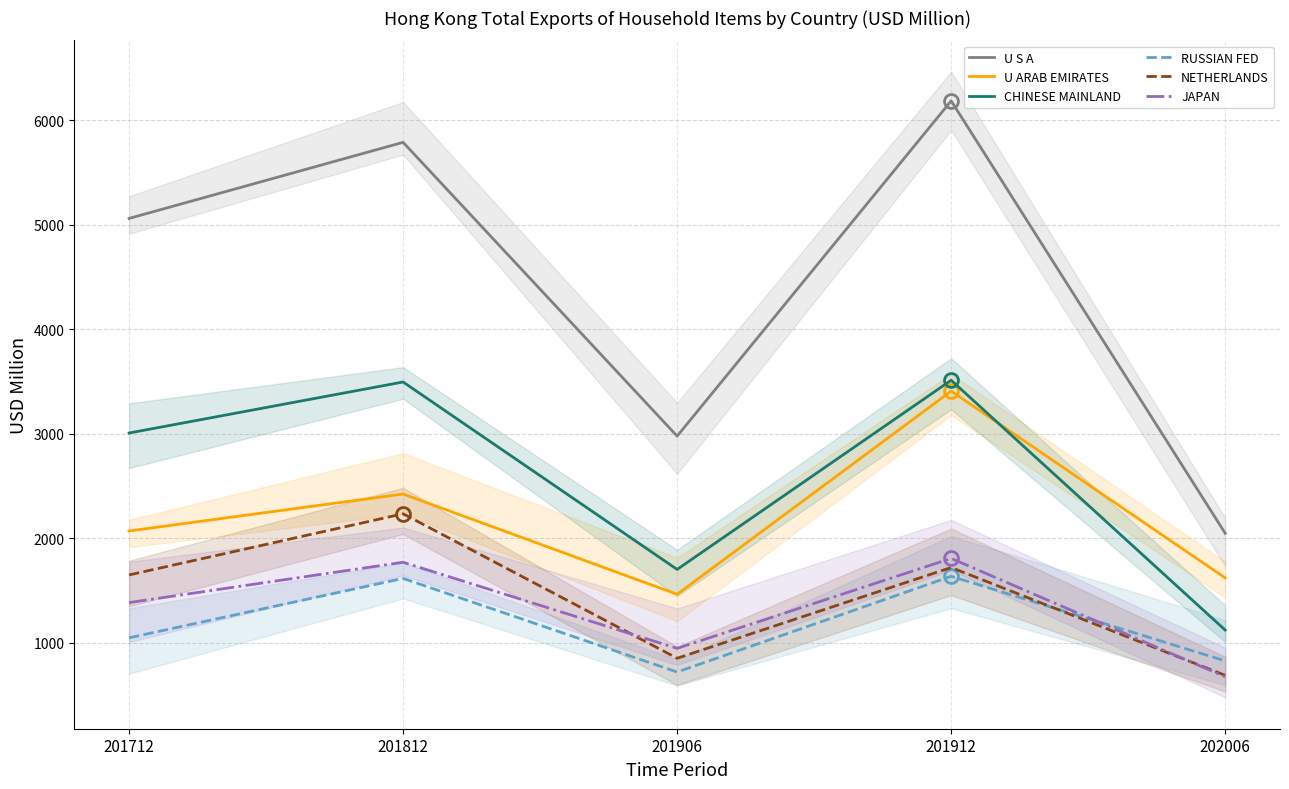

Is it true that CHINESE MAINLAND equals 708.4 at 201906?

False